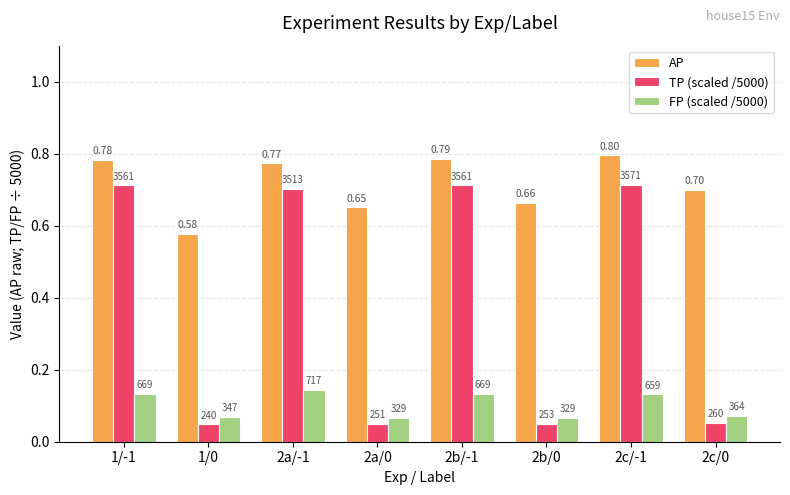

At 1/-1, list the series in order from largest to smallest.

AP, TP (scaled /5000), FP (scaled /5000)